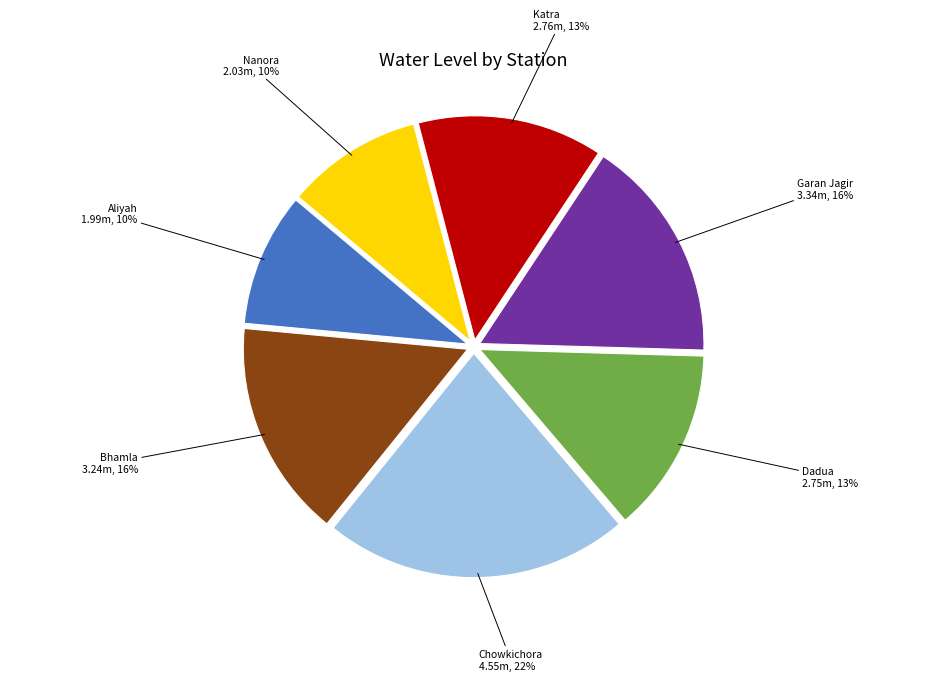

To the nearest percent, what is the average slice percentage?

14%